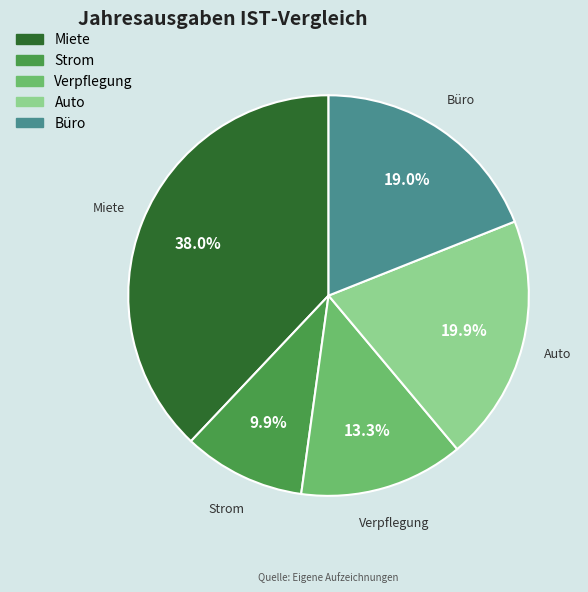

Is there a majority slice in this chart?

No